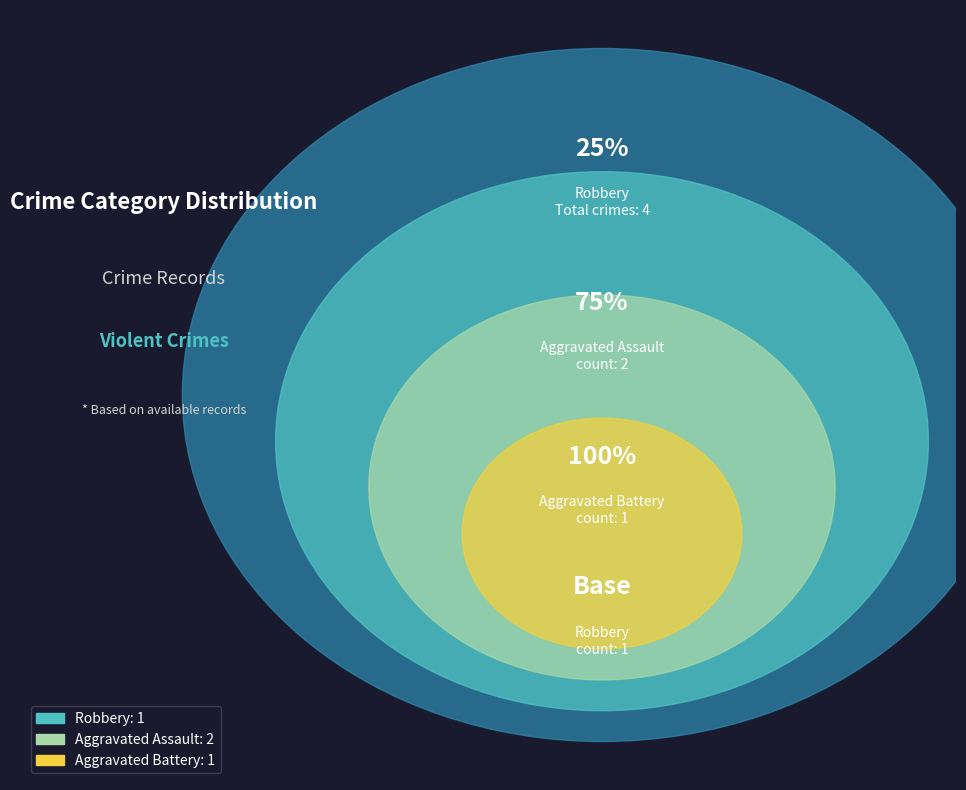

Combined, what portion of the pie is Aggravated Assault and Aggravated Battery?

75.0%